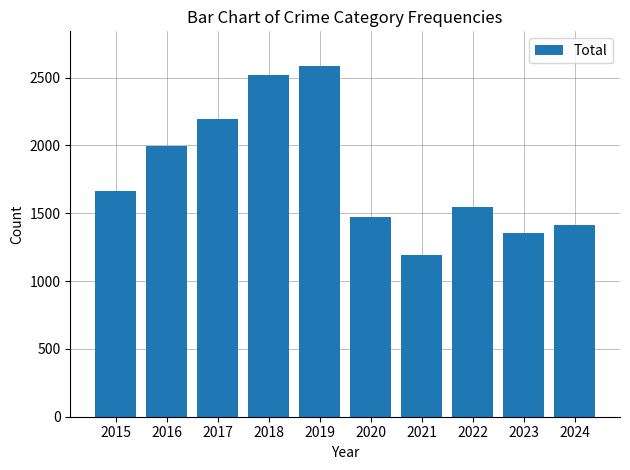

Read the value at 2023, to the nearest 10.

1360